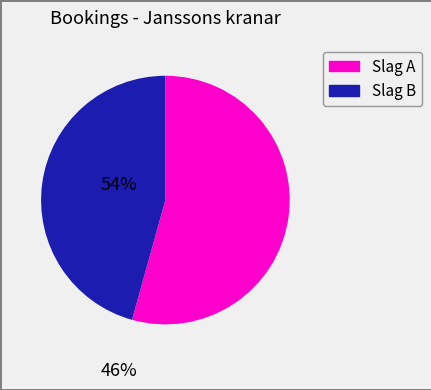

Count the number of slices in the pie.

2